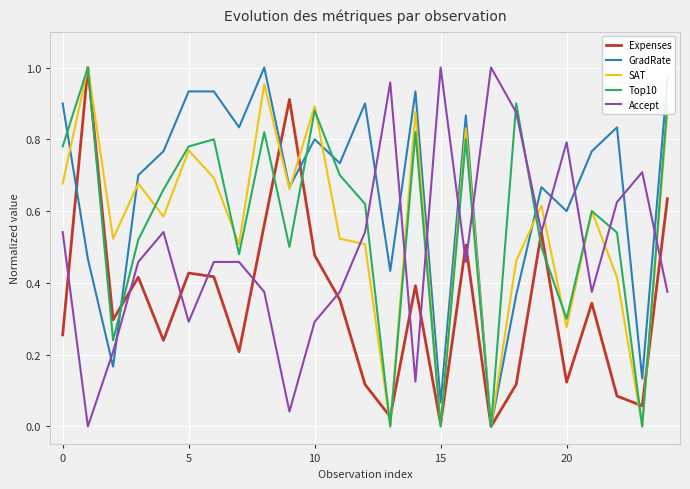

True or false: GradRate and Accept intersect in this chart.

True